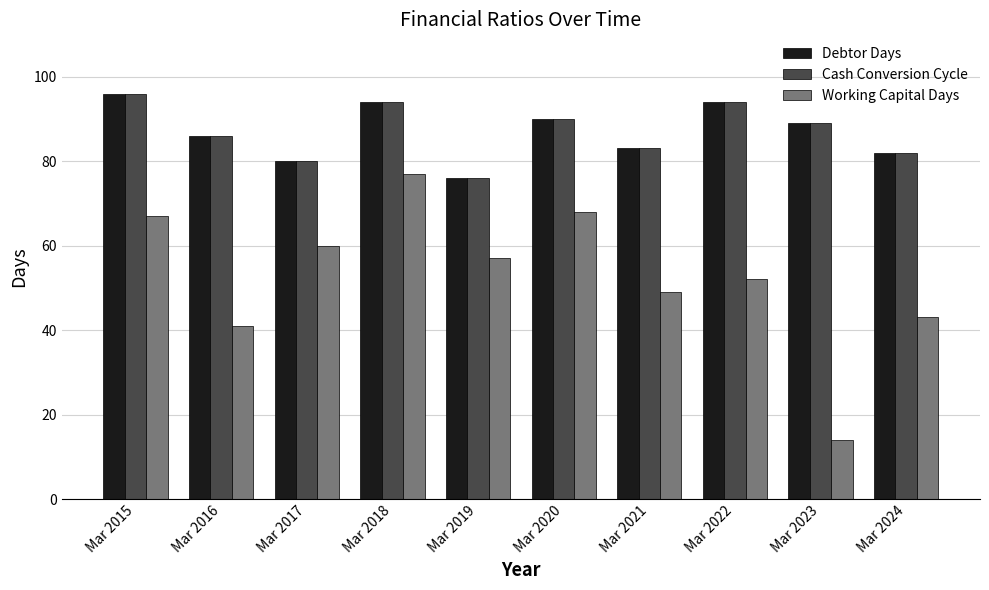

Which category has the highest value across all series?

Mar 2015